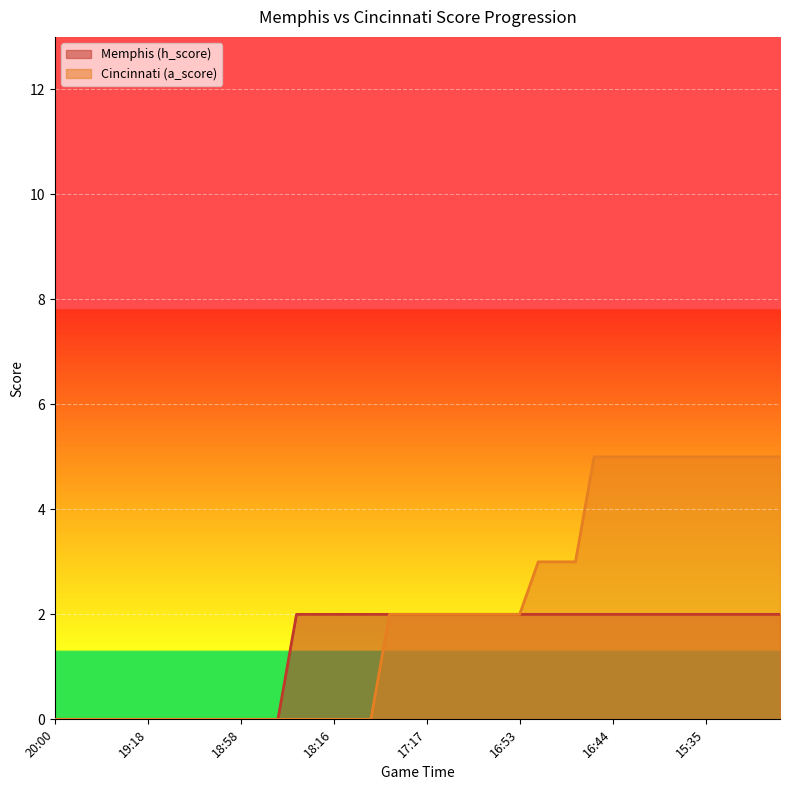

What is the difference between the maximum and minimum values in the Memphis (h_score) series?

2